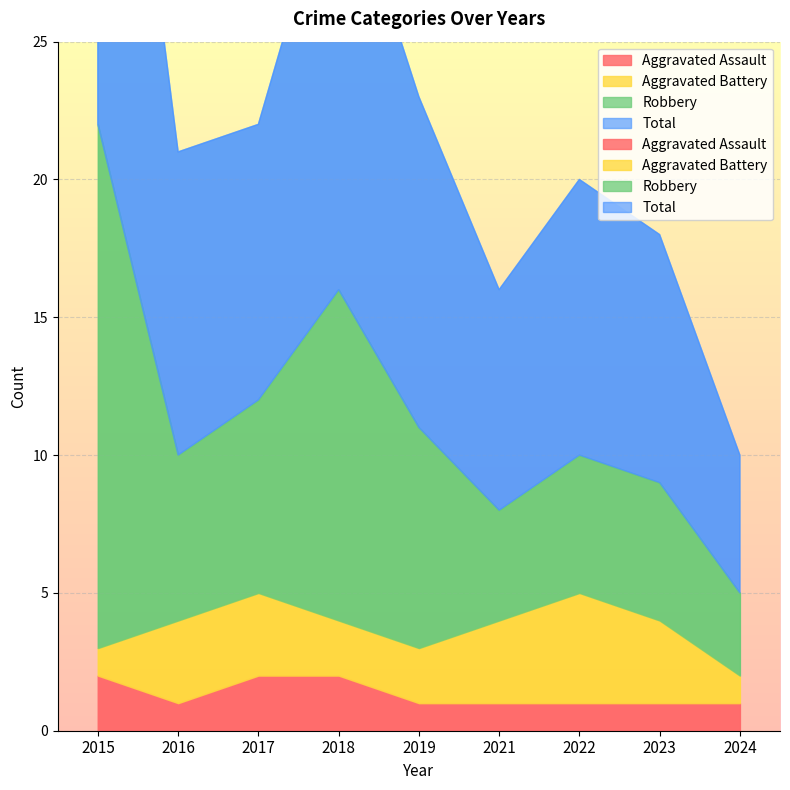

What is the maximum value for Aggravated Battery?

4